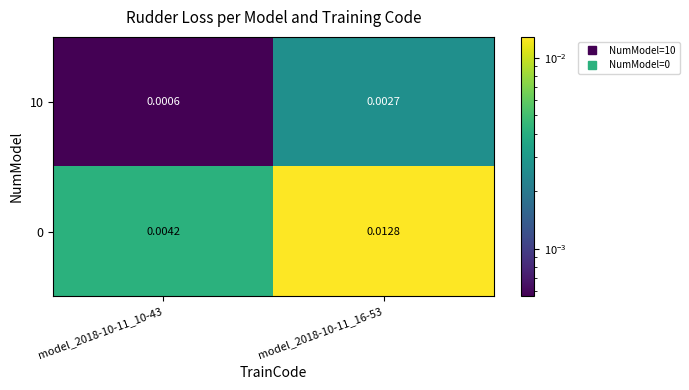

Count the number of data series in this chart.

2